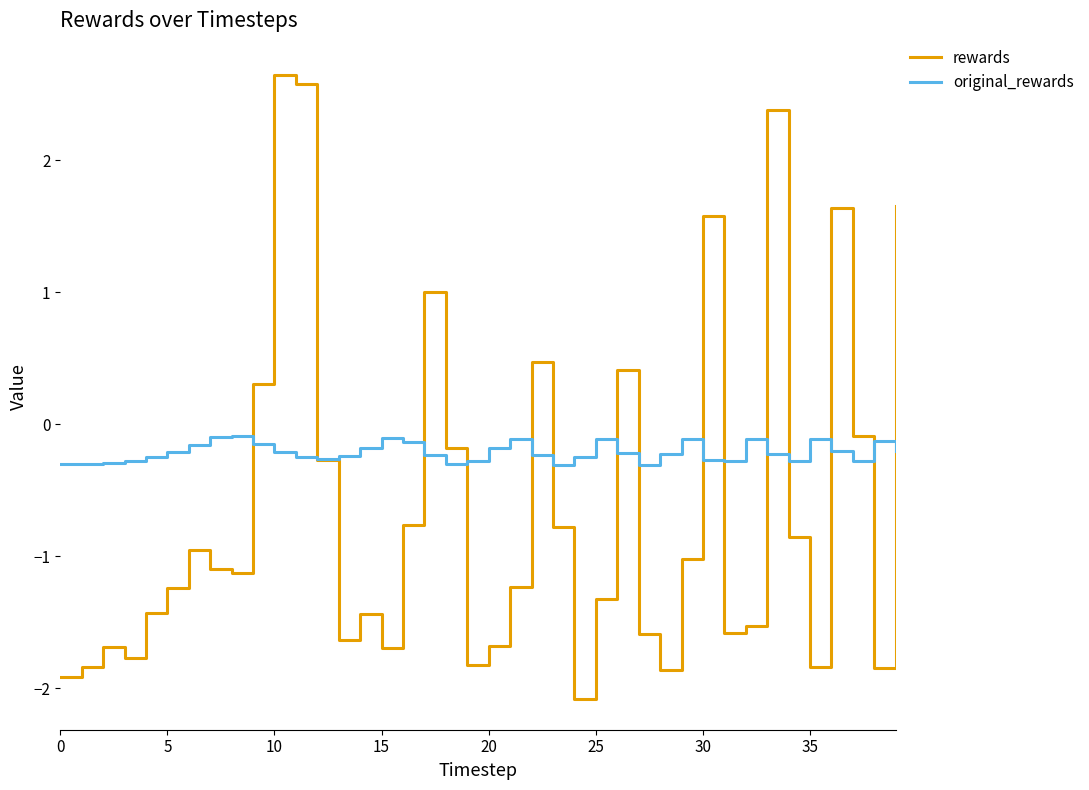

List the series in order of their peak value, highest first.

rewards, original_rewards